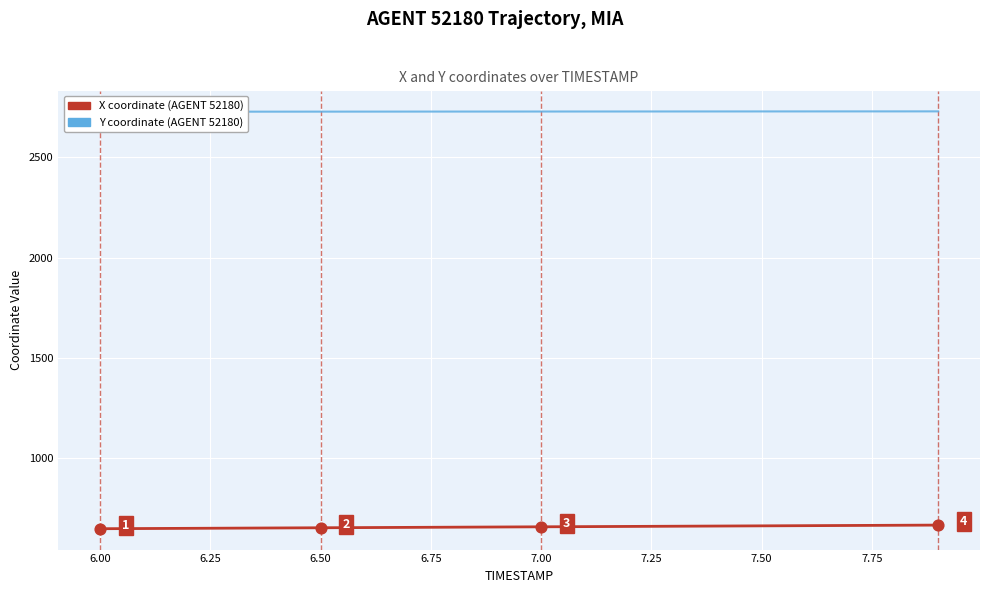

Which series has the largest Y range (max minus min)?

X